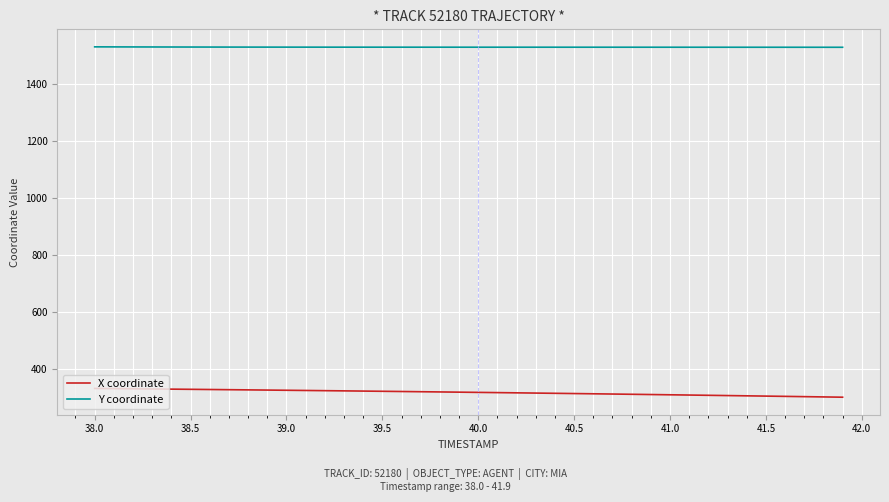

Rank the series by their average value, from highest to lowest.

Y coordinate, X coordinate